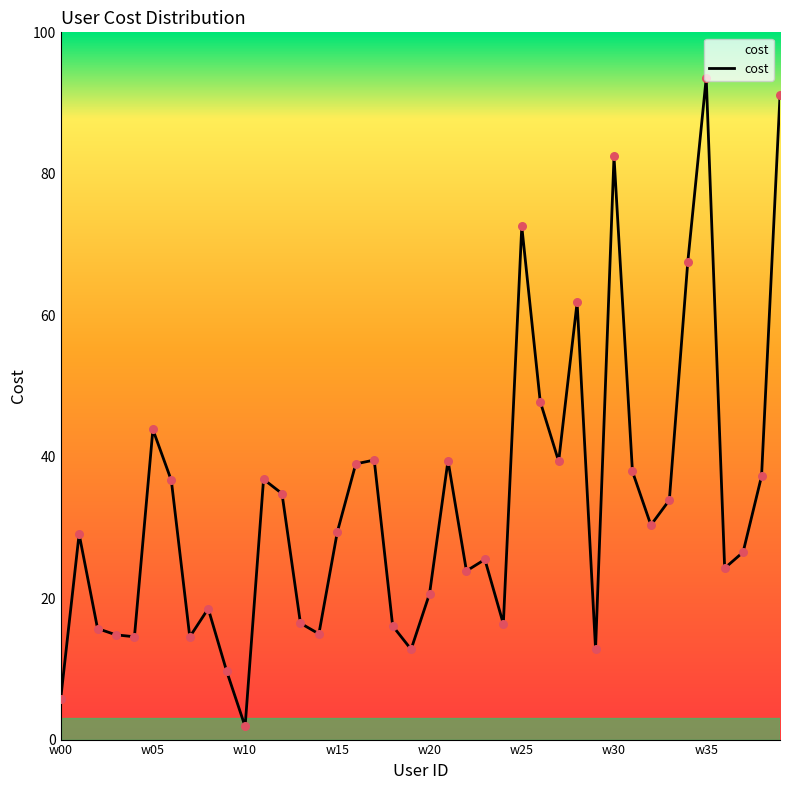

What is the maximum value shown in the chart?

93.6